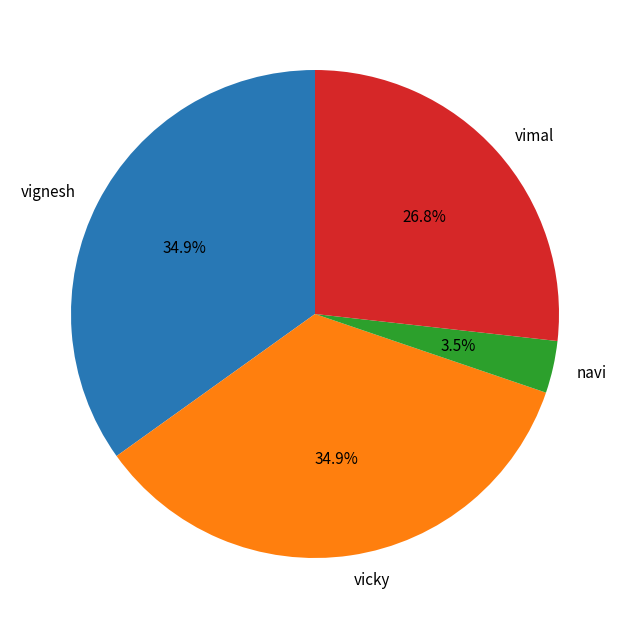

Is the sum of vimal and vignesh greater than half?

Yes